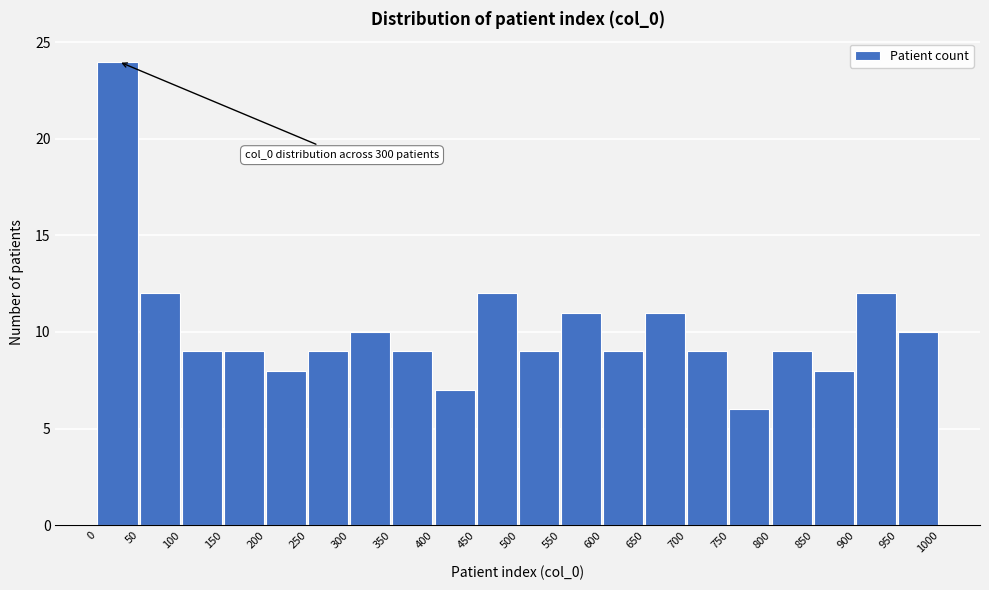

Over which range of the x-axis is the bar tallest?

0 to 50